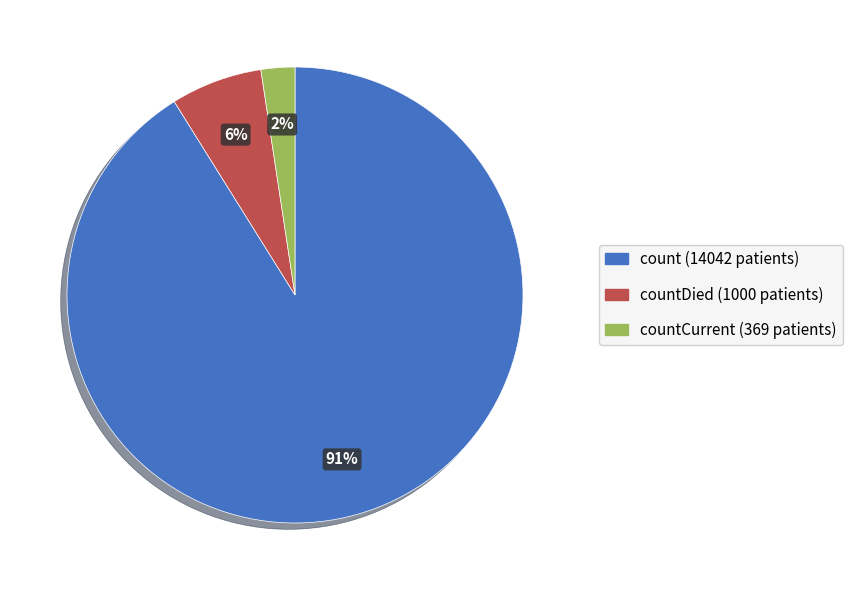

How many segments does this pie chart have?

3